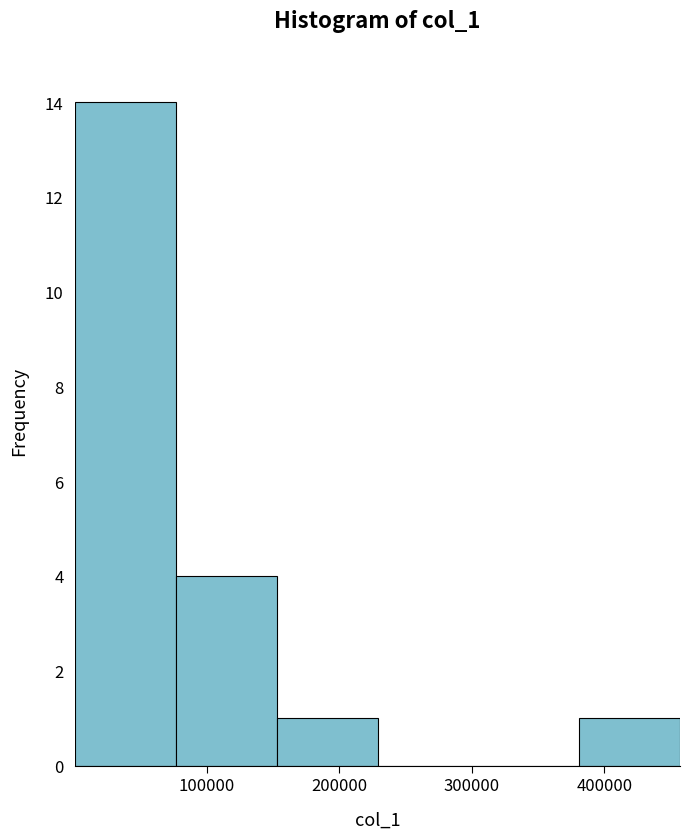

Reading left to right, list every bar in this chart as the range it spans on the x-axis followed by its height. Neither the bar edges nor the heights are printed on the chart, so give them approximately, as read against the axes.

0 to 80000: 14
80000 to 150000: 4
150000 to 230000: 1
230000 to 300000: 0
300000 to 380000: 0
380000 to 460000: 1